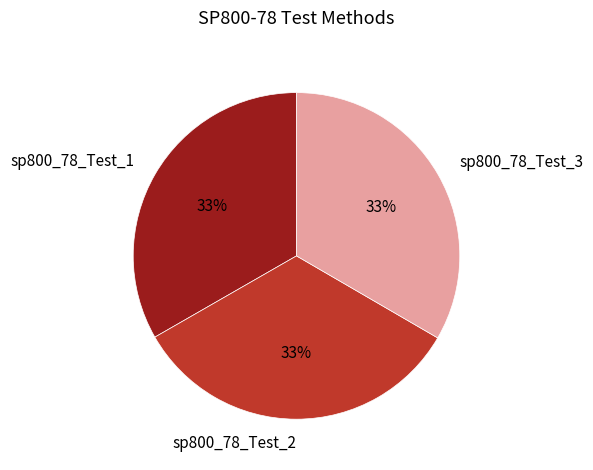

Is it true that sp800_78_Test_2 is 33% of the pie?

True